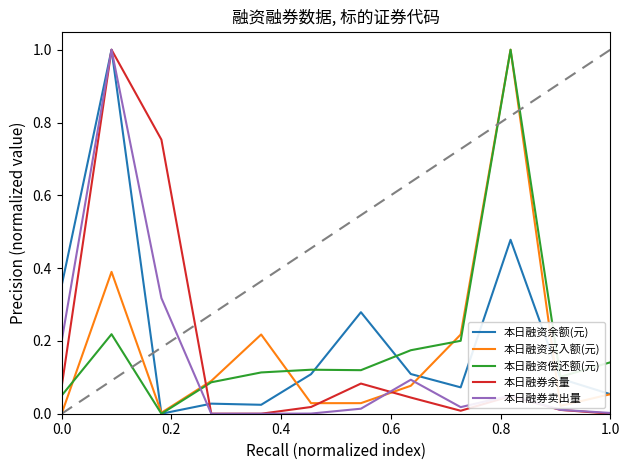

At how many categories does at least one series exceed 0?

12